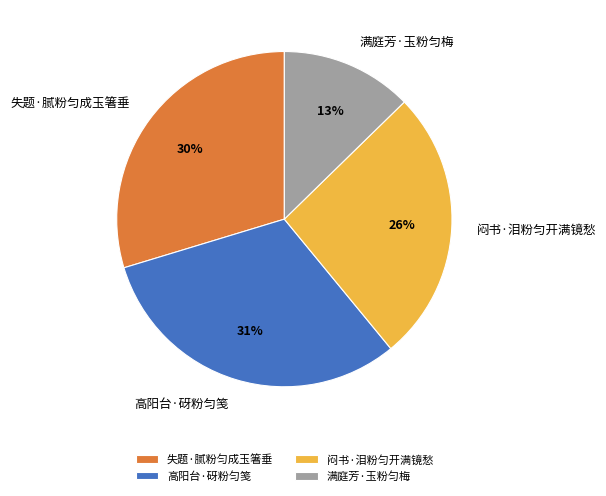

Do 失题·腻粉匀成玉箸垂 and 闷书·泪粉匀开满镜愁 together represent more than half of the pie?

Yes